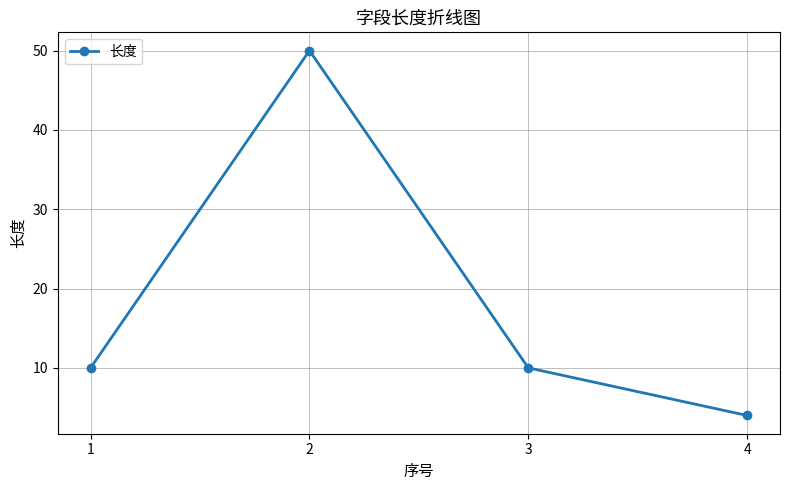

What is the difference between the maximum and minimum values?

46